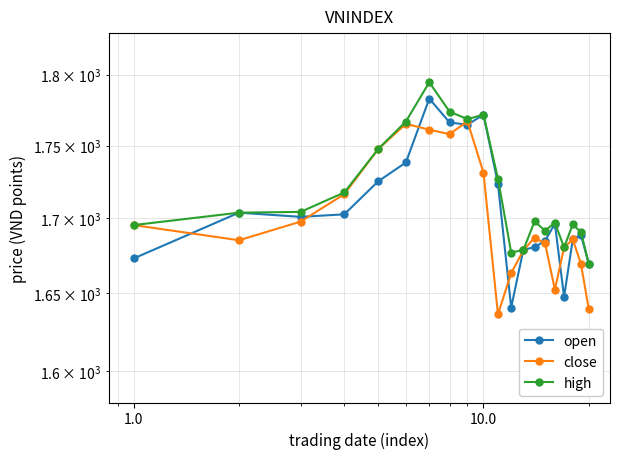

True or false: high has more than 2 interior local peaks.

True